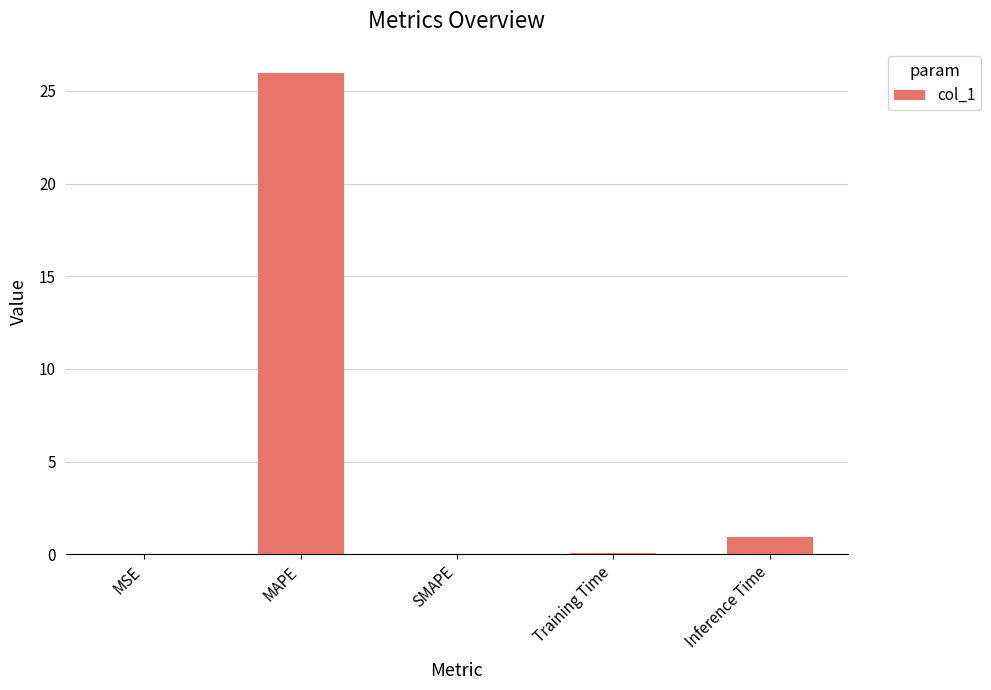

What is the change in value from MSE to MAPE?

+26.0